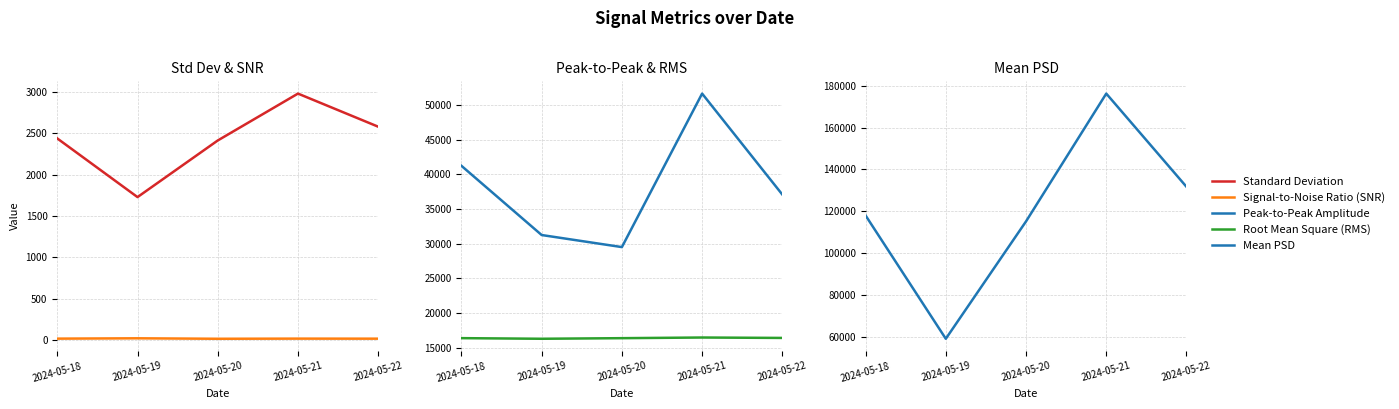

At which category does the chart reach its minimum across all series?

2024-05-20